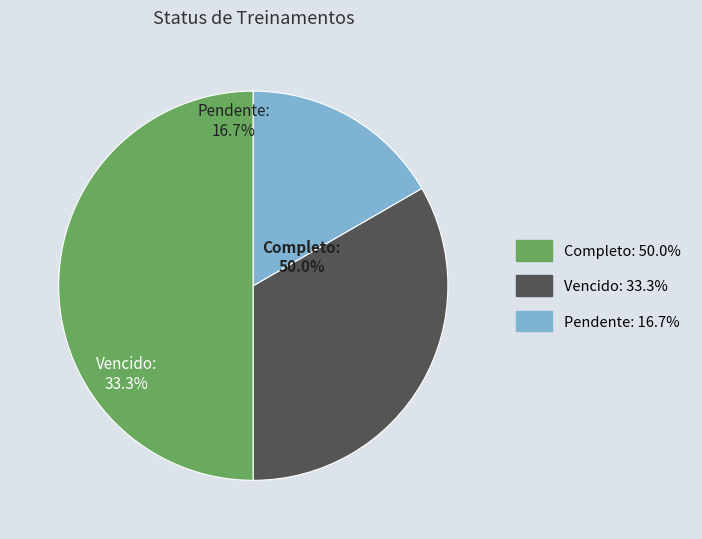

Which has a higher value, Pendente or Vencido?

Vencido